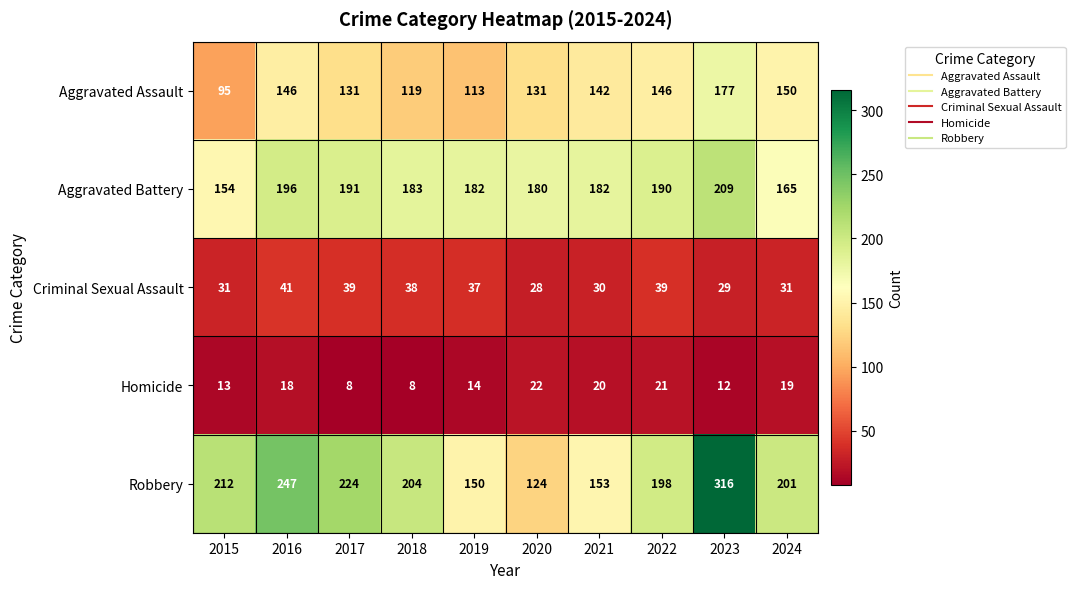

Where does the Robbery series first go above 204?

2015